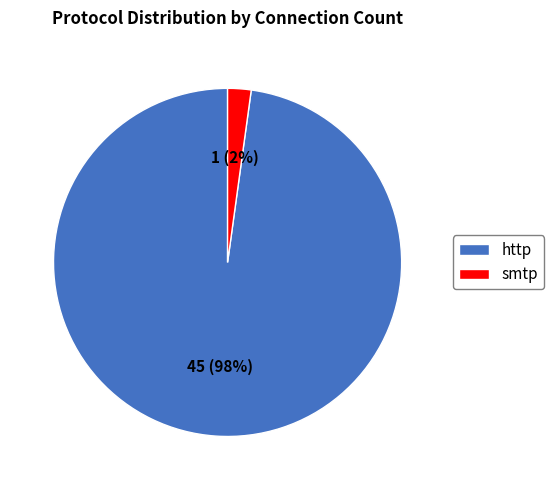

Between http and smtp, which is larger?

http